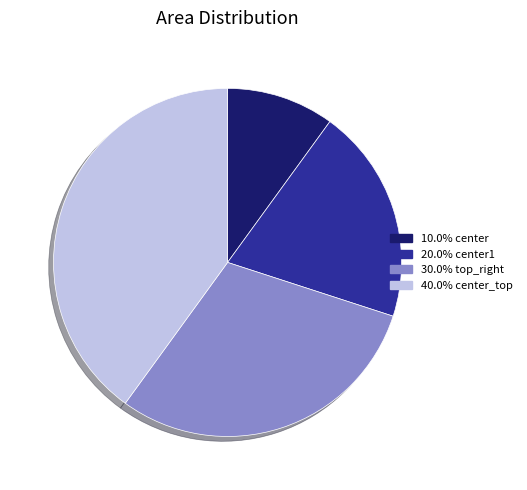

Does any single category account for the majority?

No